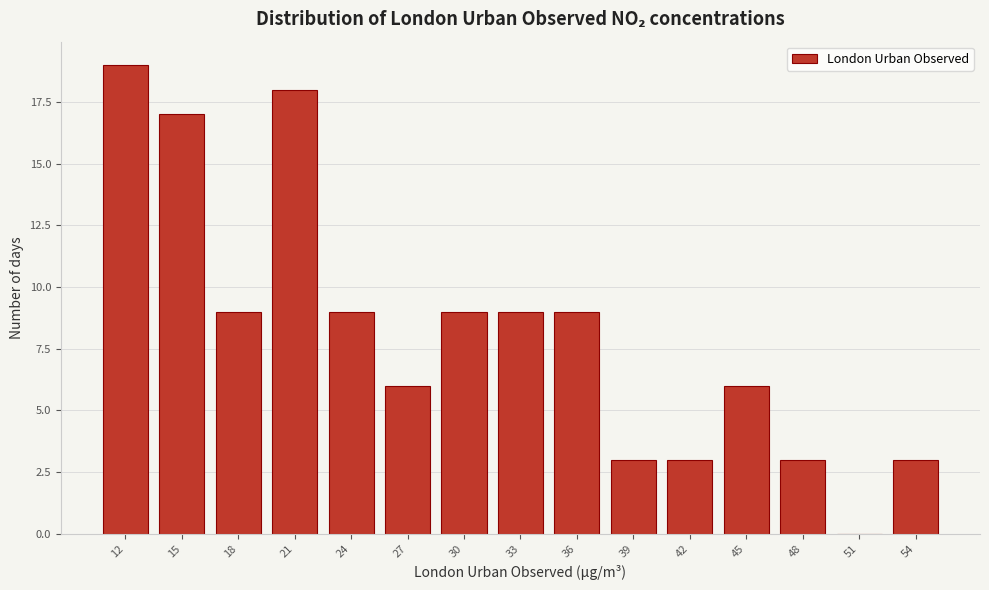

Reading left to right, list all the values displayed in this chart.

12=19	15=17	18=9	21=18	24=9	27=6	30=9	33=9	36=9	39=3	42=3	45=6	48=3	51=0	54=3